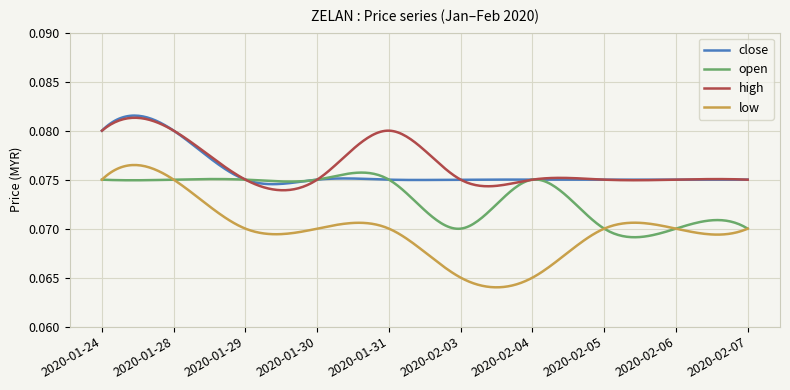

True or false: high and low intersect in this chart.

False